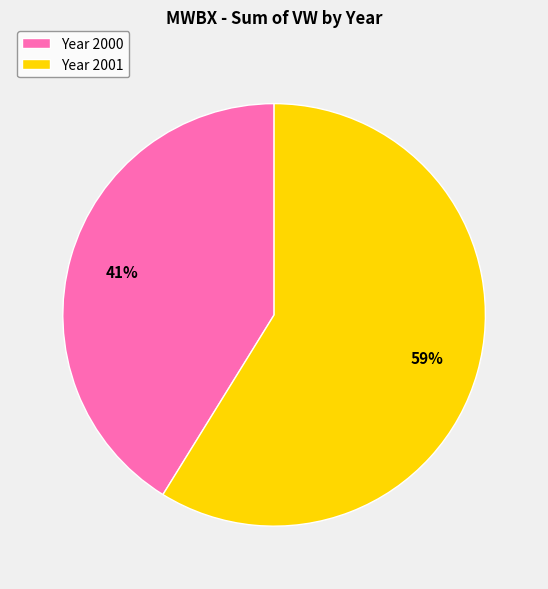

Is the sum of Year 2001 and Year 2000 greater than half?

Yes